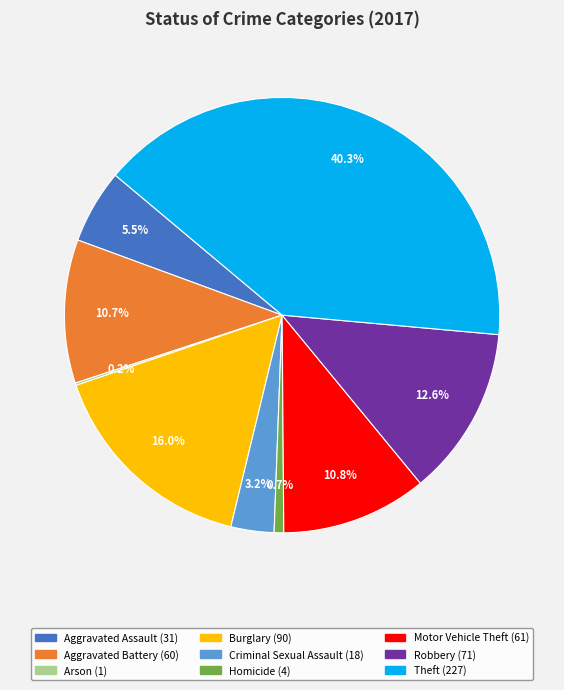

Is it true that Theft is 49% of the pie?

False